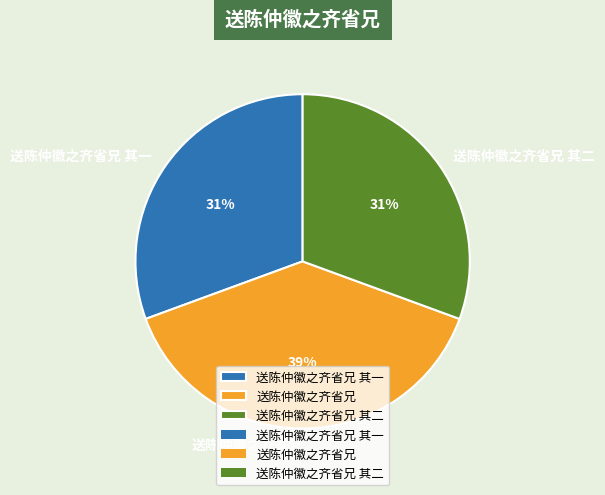

What percentage is the 送陈仲徽之齐省兄 slice, to the nearest percent?

39%